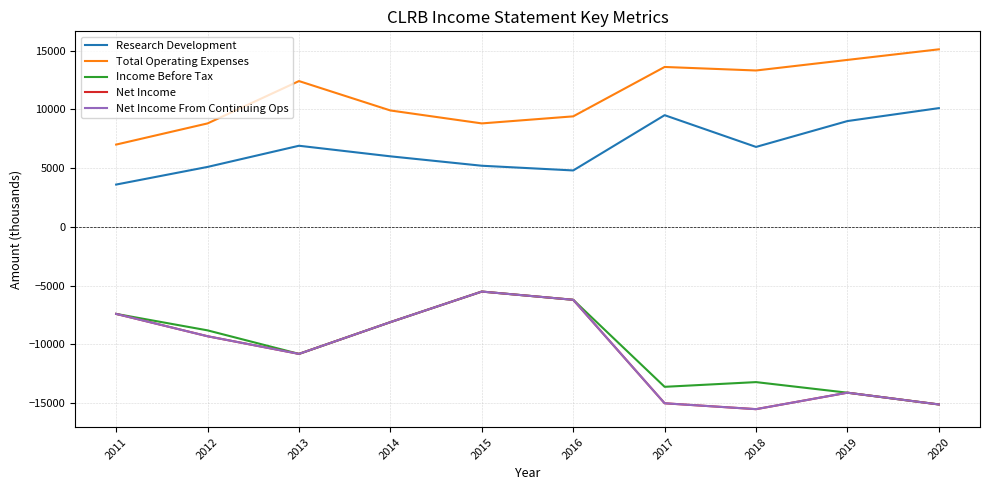

True or false: Net Income From Continuing Ops has more than 2 points higher than both neighbors.

False